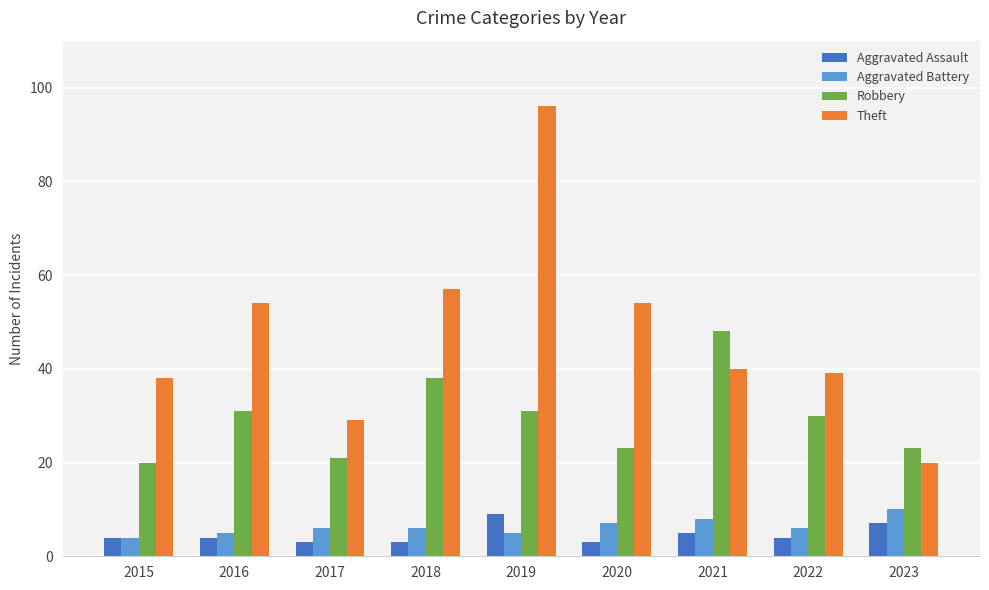

Reading right to left, what are all the values shown in this chart?

Aggravated Assault: 2023=7	2022=4	2021=5	2020=3	2019=9	2018=3	2017=3	2016=4	2015=4
Aggravated Battery: 2023=10	2022=6	2021=8	2020=7	2019=5	2018=6	2017=6	2016=5	2015=4
Robbery: 2023=23	2022=30	2021=48	2020=23	2019=31	2018=38	2017=21	2016=31	2015=20
Theft: 2023=20	2022=39	2021=40	2020=54	2019=96	2018=57	2017=29	2016=54	2015=38